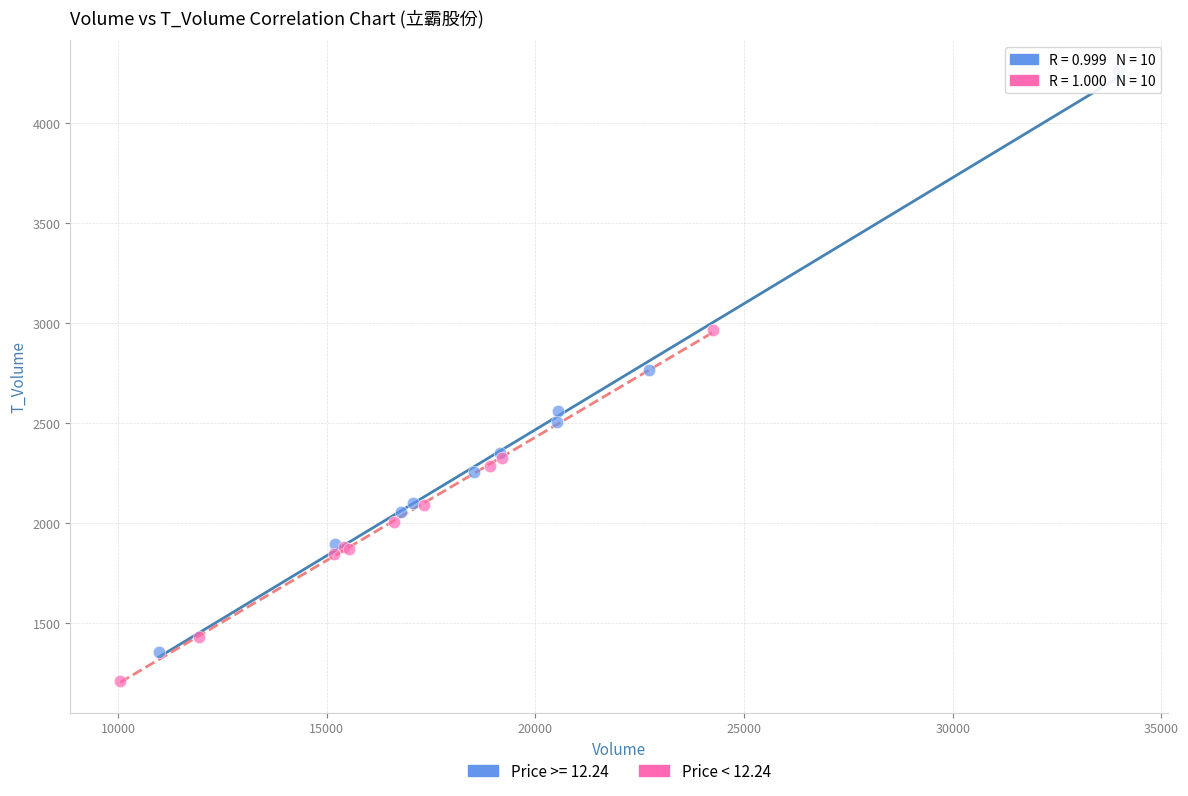

Which series contains the lowest Y value?

Price < 12.24